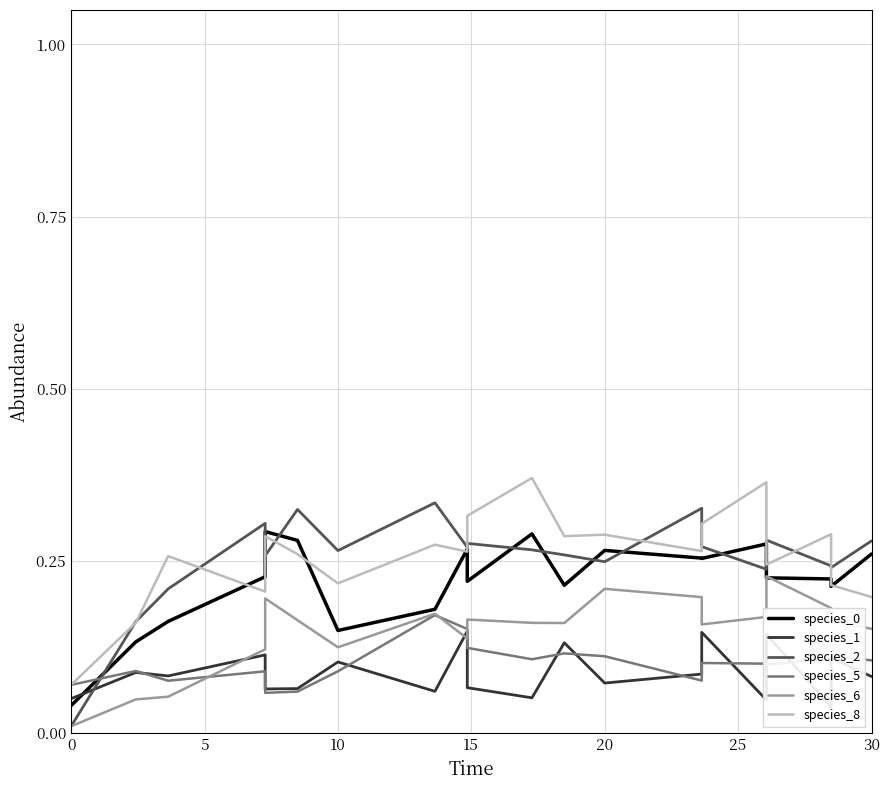

How many intersections are there between species_0 and species_8?

5